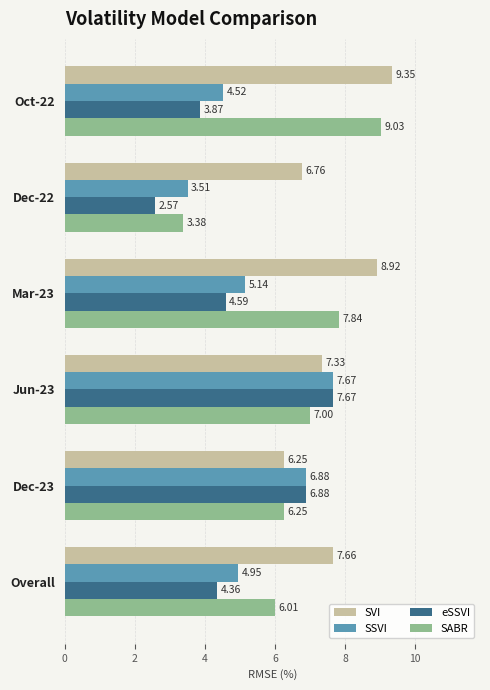

At which category is the sum across all series the highest?

Jun-23